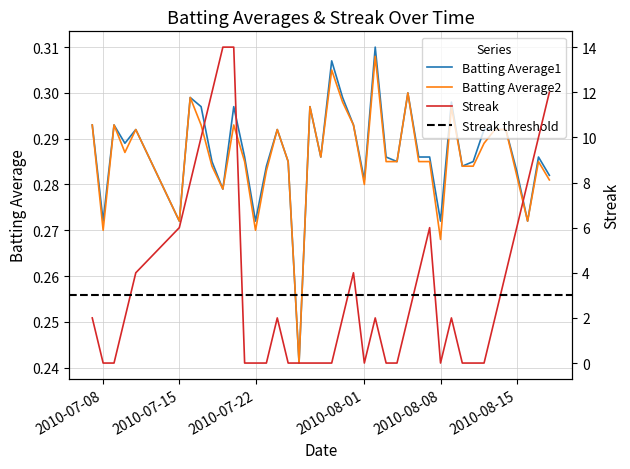

Which series has the largest total across all categories?

Streak